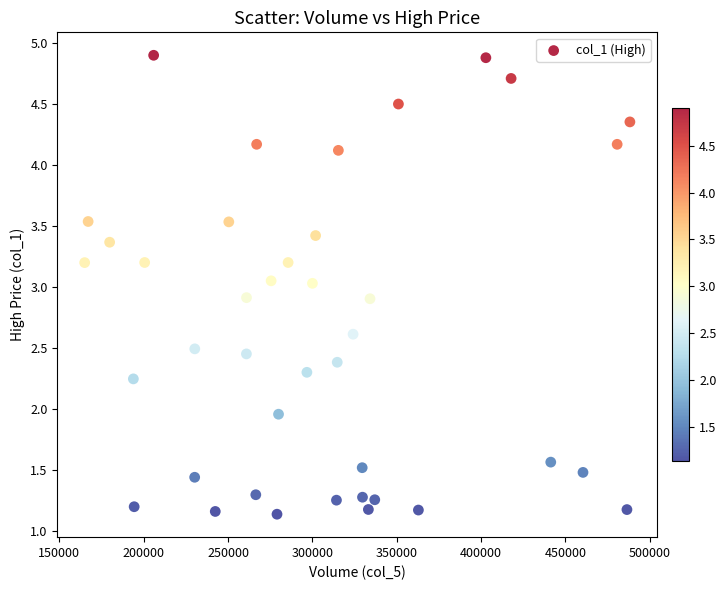

What is the range of Y values (max minus min)?

3.8